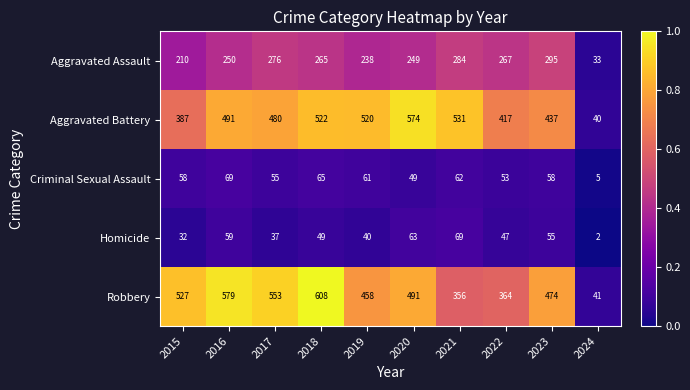

What is the spread (max minus min) of values at 2022?

370